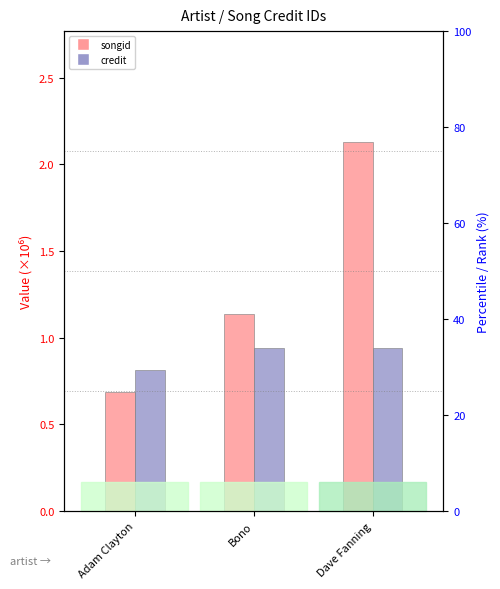

The value of songid at Dave Fanning is 0.7. True or false?

False